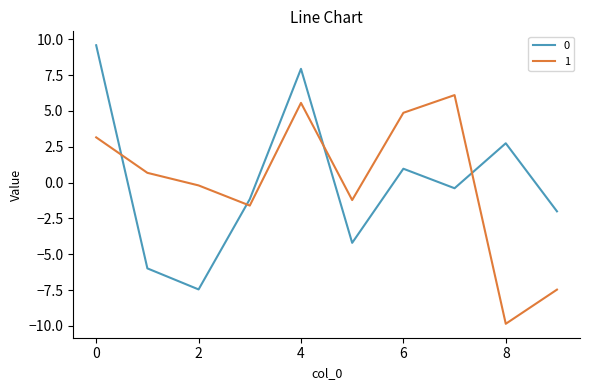

What is the highest value of the 0 series?

9.6